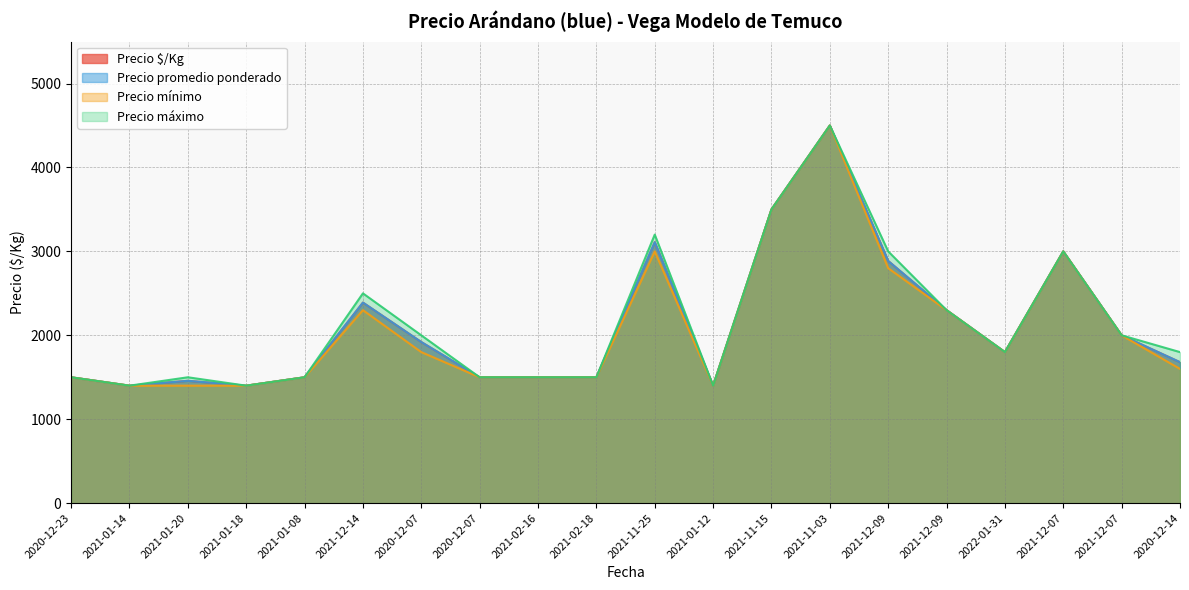

How many distinct data groups are displayed?

4